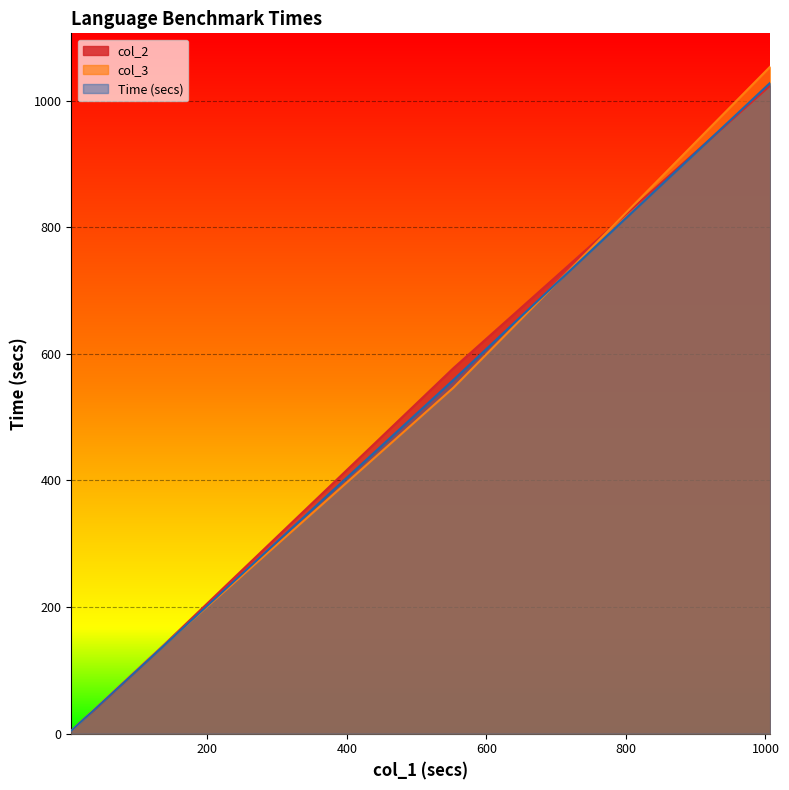

What is the difference between the second highest and second lowest values in the col_2 series?

570.9